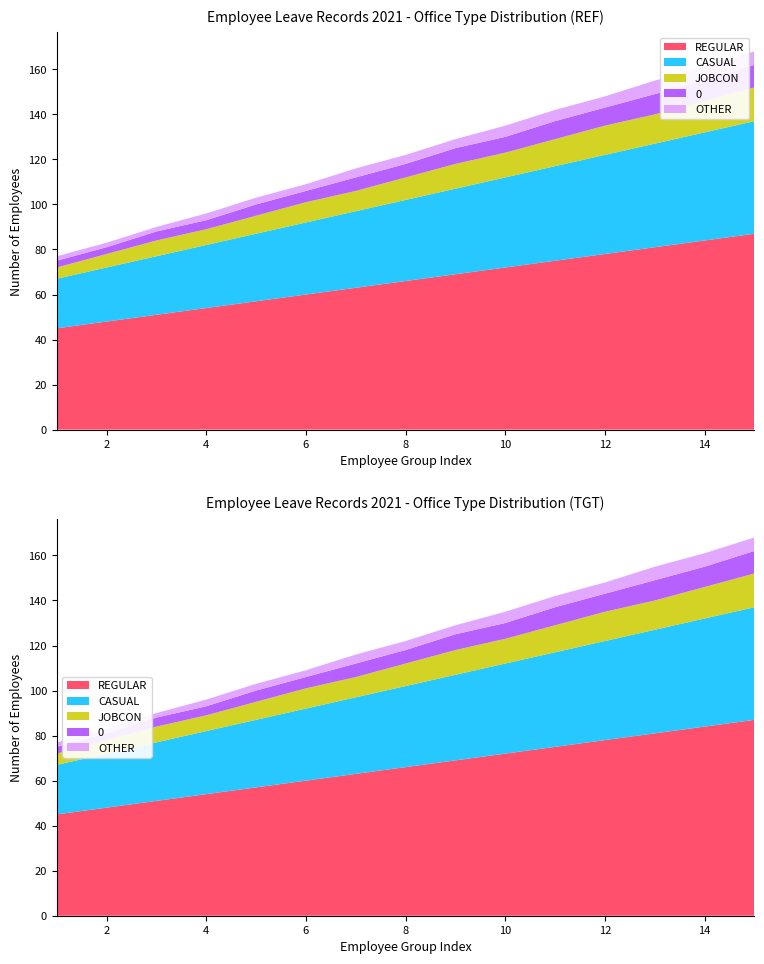

Reading left to right, what are all the values shown in this chart?

REGULAR: 1=45	2=48	3=51	4=54	5=57	6=60	7=63	8=66	9=69	10=72	11=75	12=78	13=81	14=84	15=87
CASUAL: 1=22	2=24	3=26	4=28	5=30	6=32	7=34	8=36	9=38	10=40	11=42	12=44	13=46	14=48	15=50
JOBCON: 1=5	2=6	3=7	4=7	5=8	6=9	7=9	8=10	9=11	10=11	11=12	12=13	13=13	14=14	15=15
0: 1=3	2=3	3=4	4=4	5=5	6=5	7=6	8=6	9=7	10=7	11=8	12=8	13=9	14=9	15=10
OTHER: 1=2	2=2	3=2	4=3	5=3	6=3	7=4	8=4	9=4	10=5	11=5	12=5	13=6	14=6	15=6